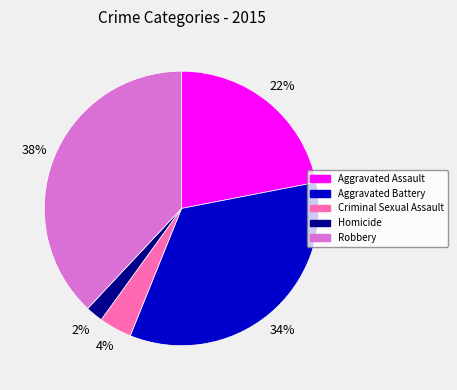

What is the largest slice in the pie chart?

Robbery